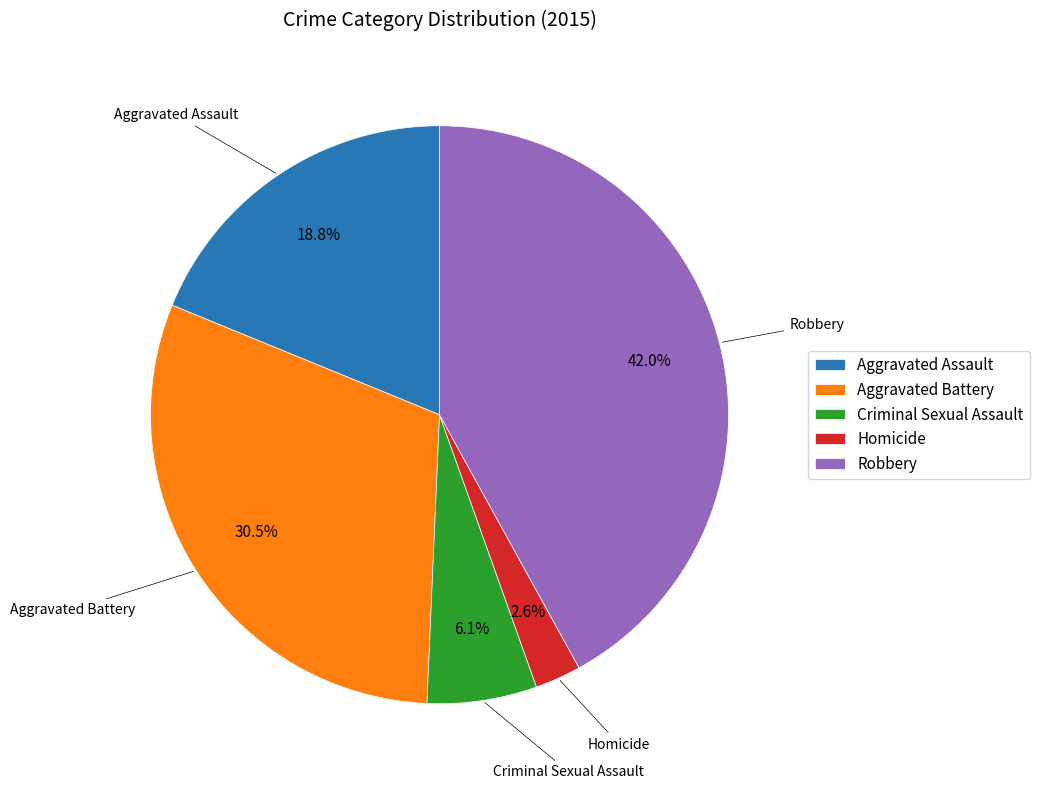

Is there any slice that represents more than half of the pie?

No